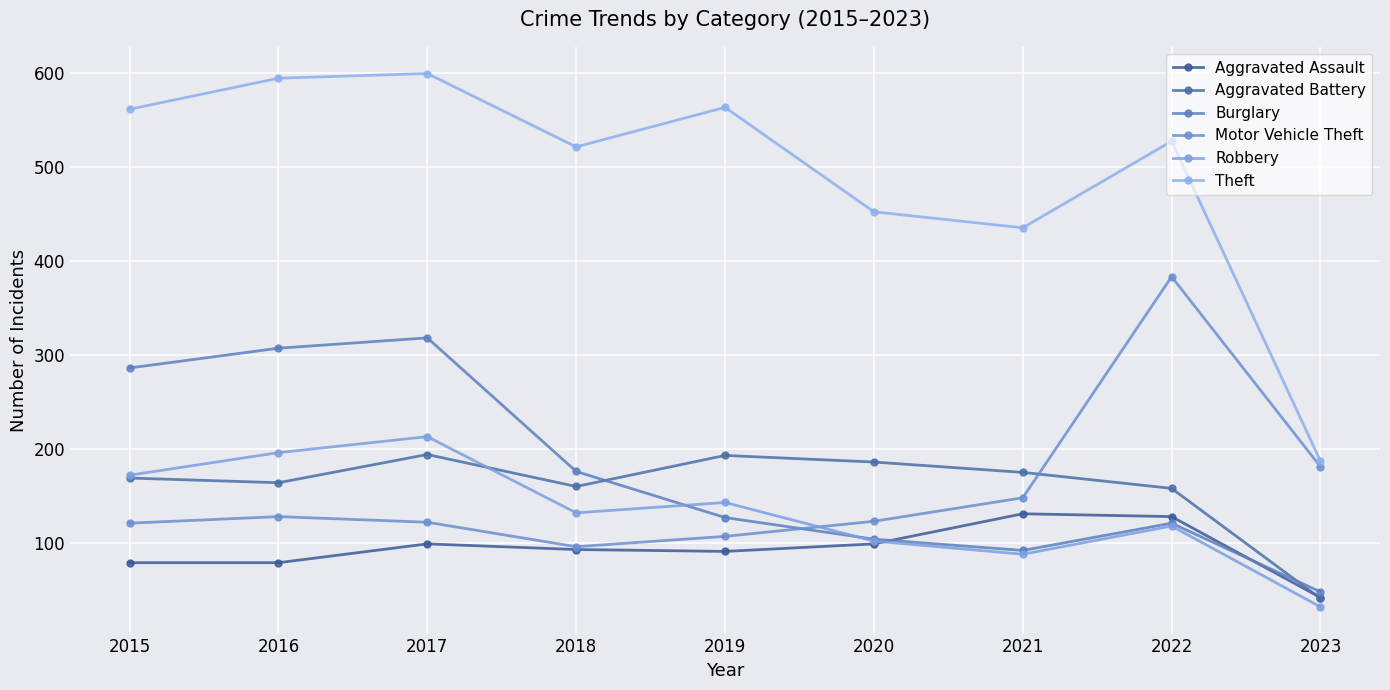

The value of Aggravated Assault at 2021 is 44. True or false?

False